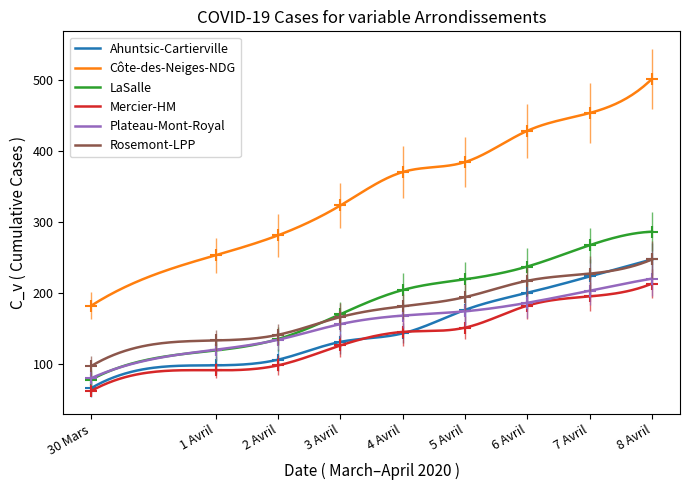

At which label does Rosemont-LPP first exceed 181?

5 Avril